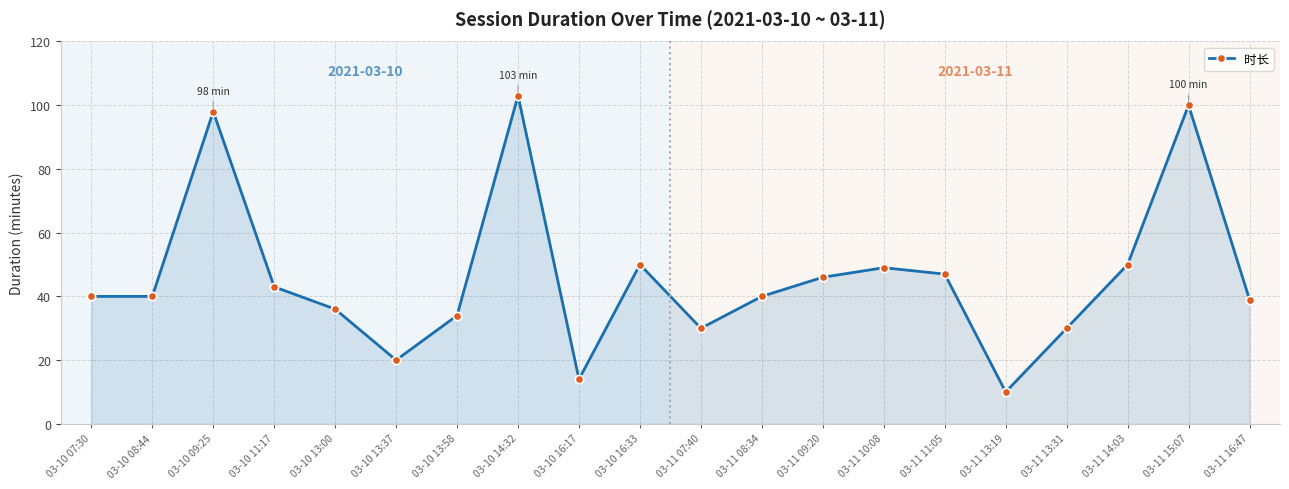

What is the difference between the maximum and minimum values?

93